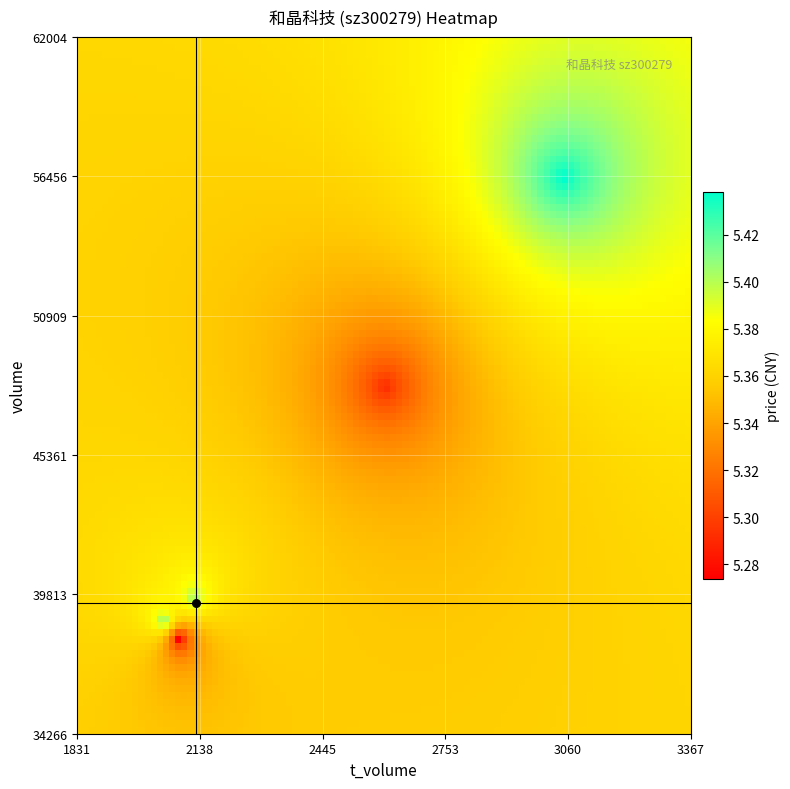

What is the difference between the maximum and minimum values in the volume series?

18294.0